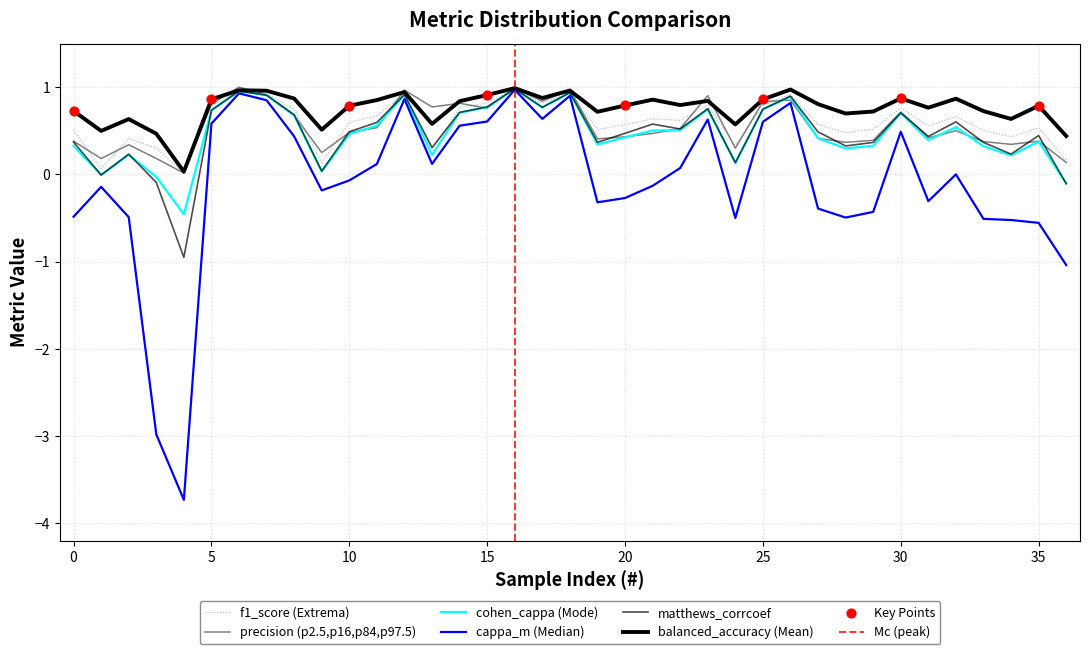

What are all the series names shown in the legend?

balanced_accuracy, precision, cohen_cappa, cappa_m, matthews_corrcoef, f1_score